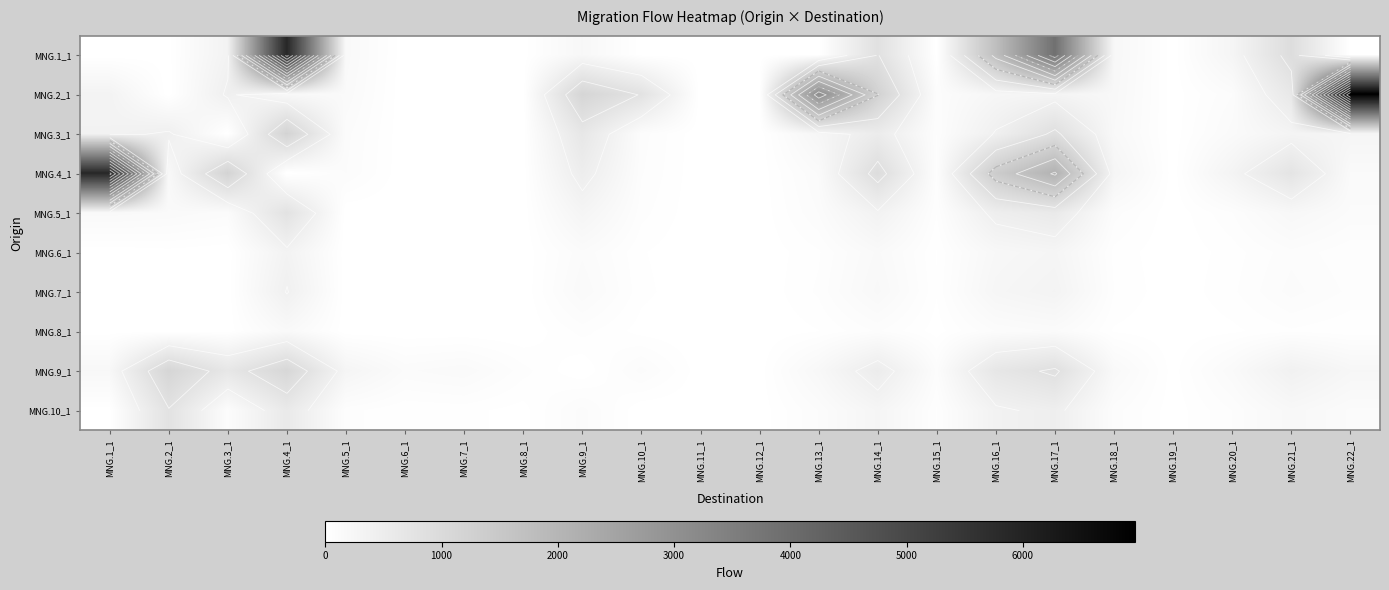

Is it true that MNG.6_1 equals 1 at MNG.11_1?

False